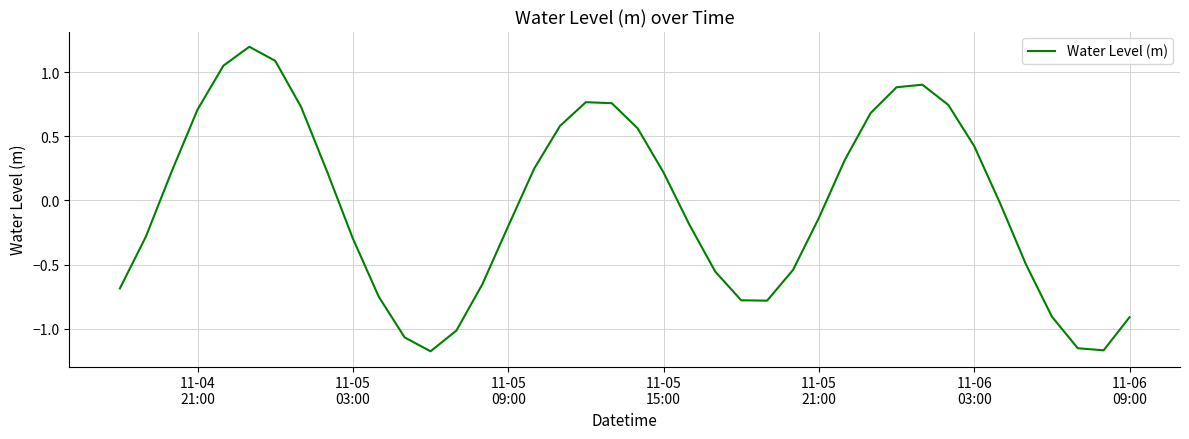

What is the greatest value displayed?

1.2